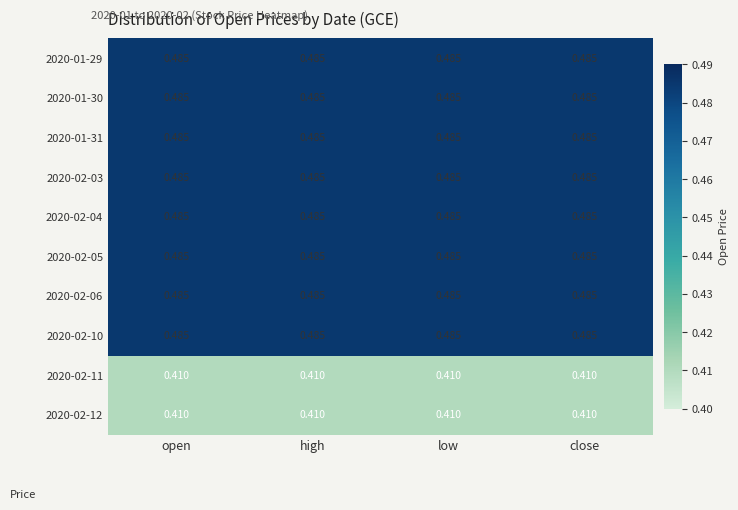

How many categories are shown in the chart?

4